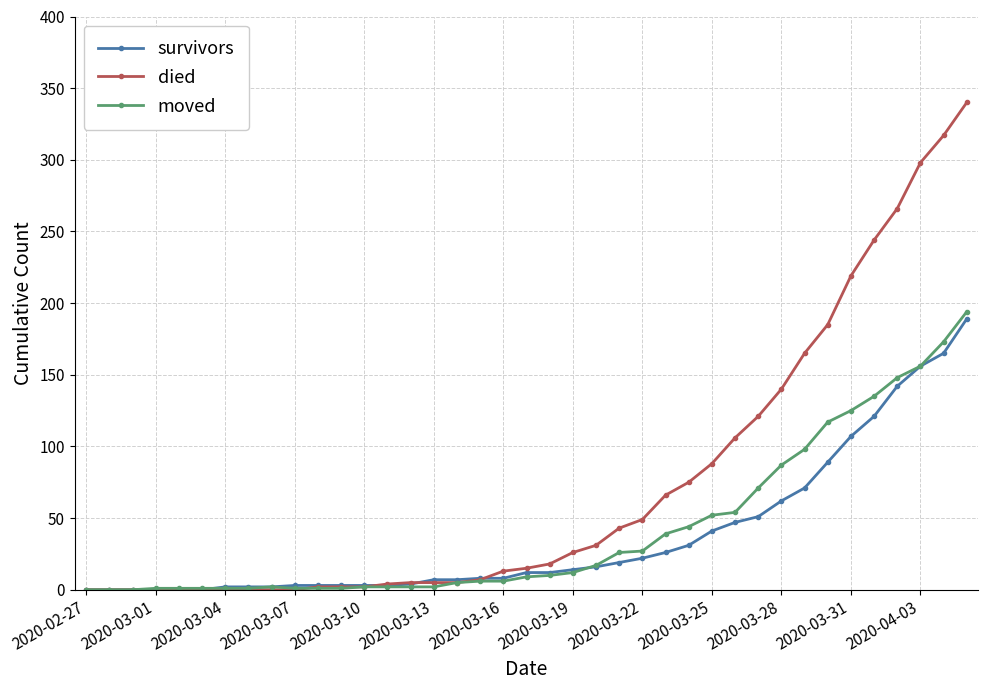

Which series has the largest total across all categories?

died